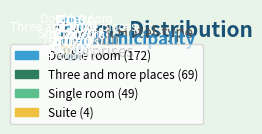

Is it true that Single room is 17% of the pie?

True